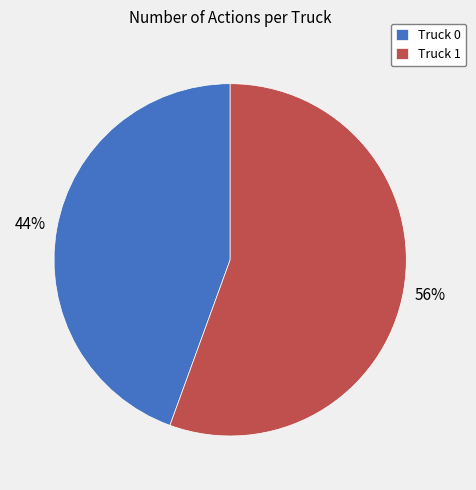

What percentage is the Truck 1 slice, to the nearest percent?

56%